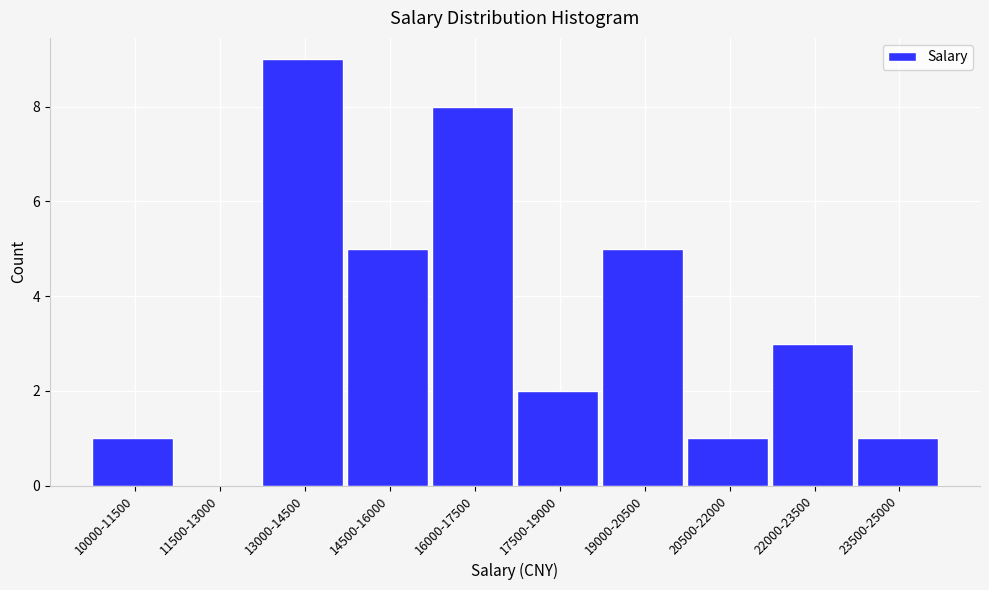

Reading left to right, extract all data points from this chart.

10000-11500=1	11500-13000=0	13000-14500=9	14500-16000=5	16000-17500=8	17500-19000=2	19000-20500=5	20500-22000=1	22000-23500=3	23500-25000=1